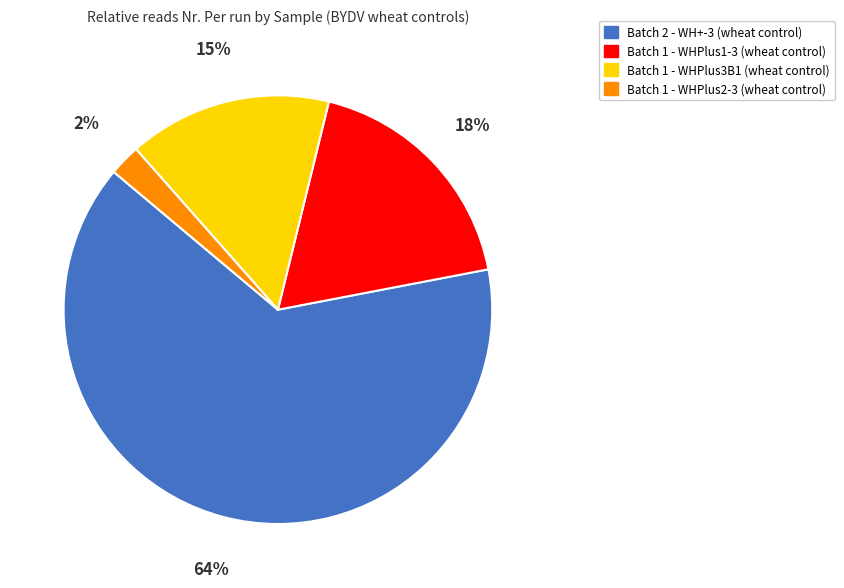

True or false: Batch 1 - WHPlus3B1 (wheat control) accounts for 15% of the total.

True